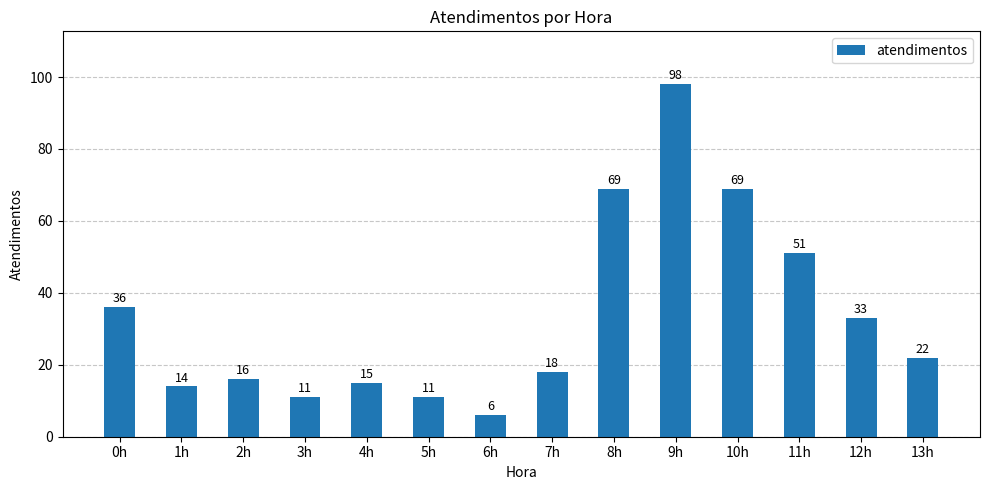

What is the difference between the second highest and minimum values?

63